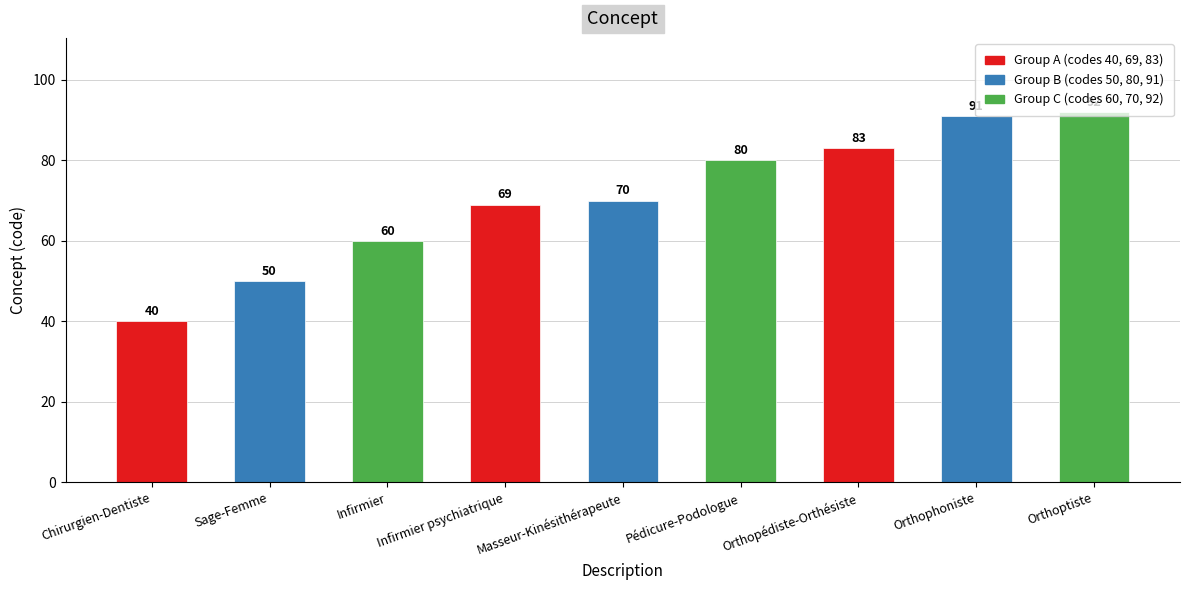

What is the difference between the maximum and second lowest values?

42